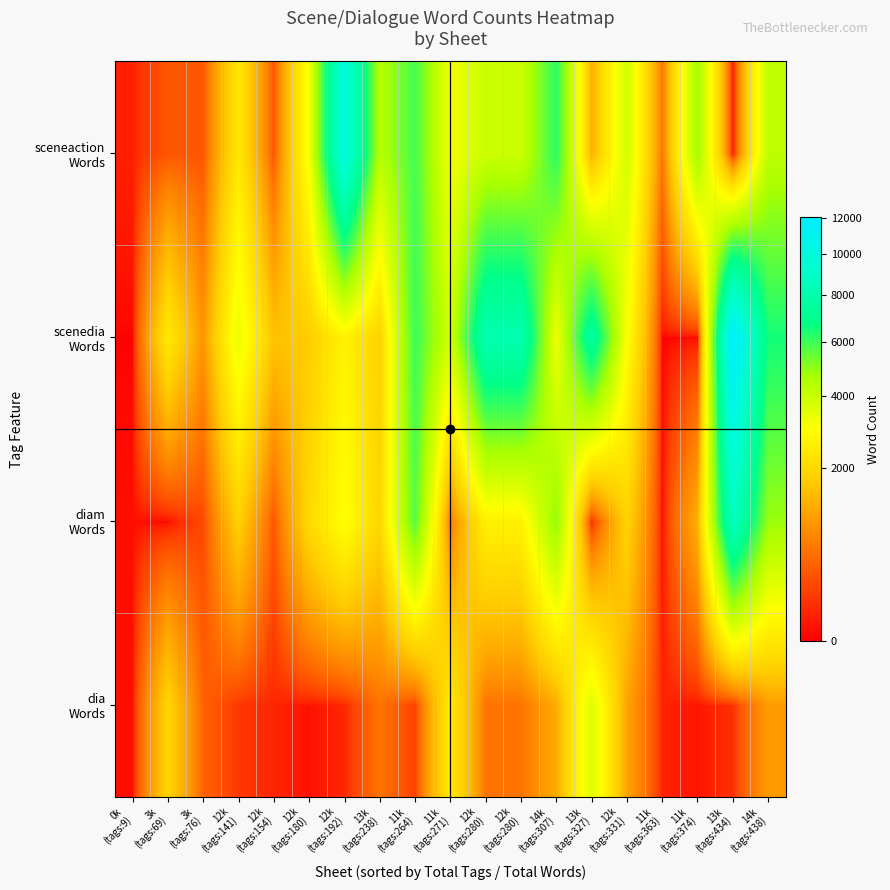

At how many categories does at least one series exceed 2468?

14